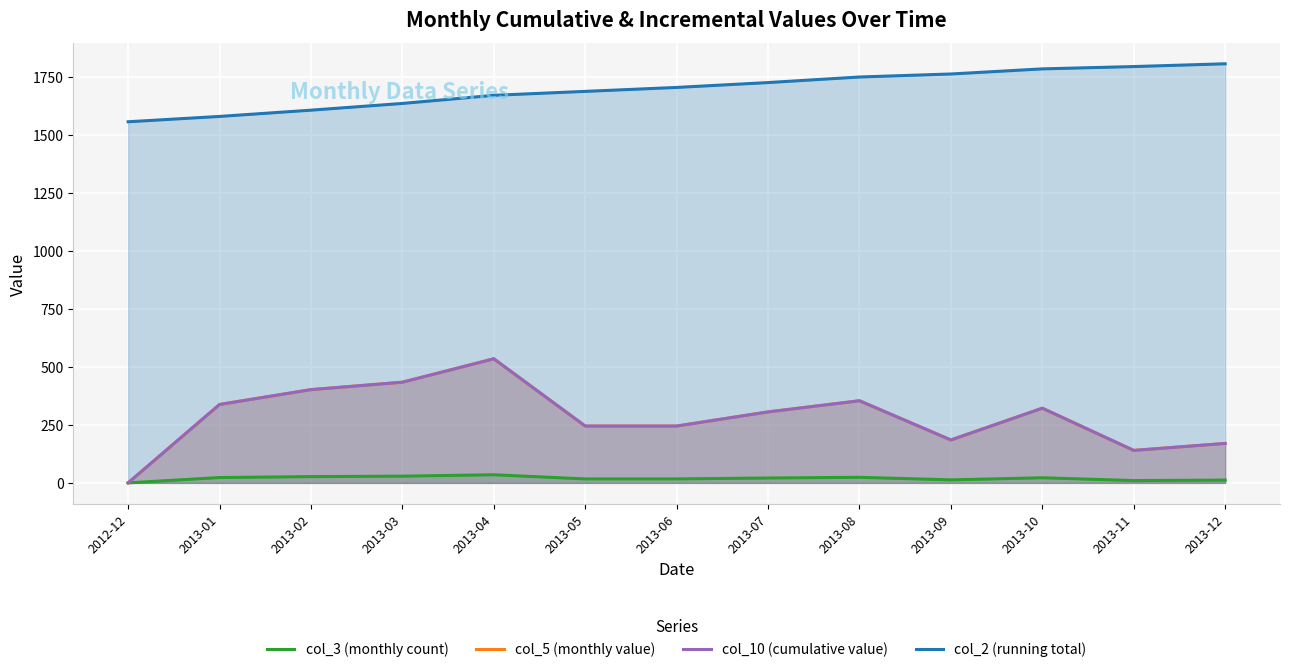

At which category does col_3 (monthly count) reach its first local valley?

2013-09